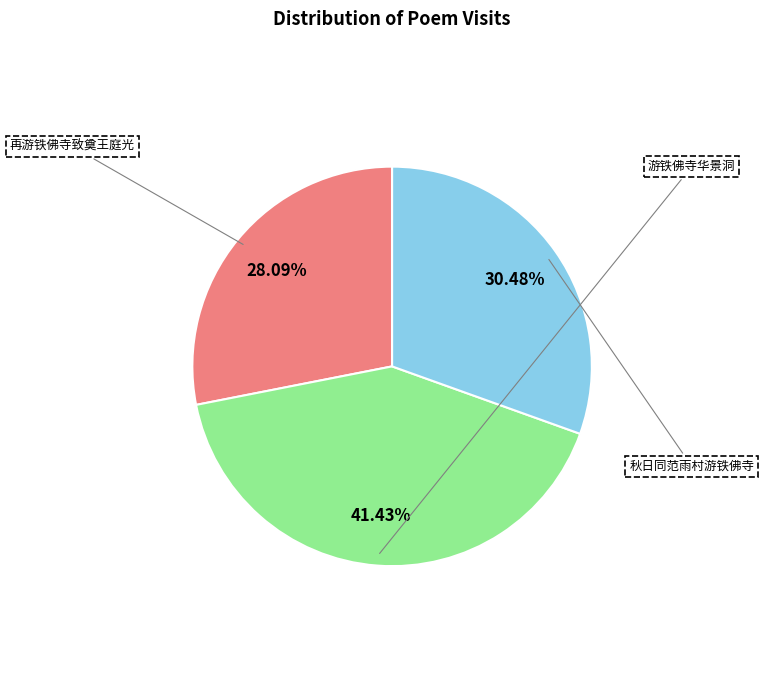

What is the smallest slice in the pie chart?

再游铁佛寺致奠王庭光